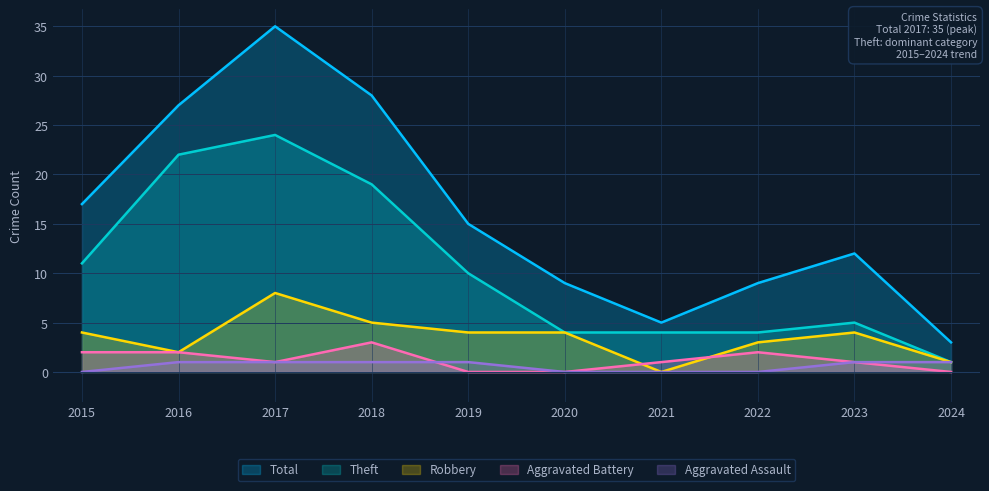

Is it true that Total equals 30 at 2015?

False